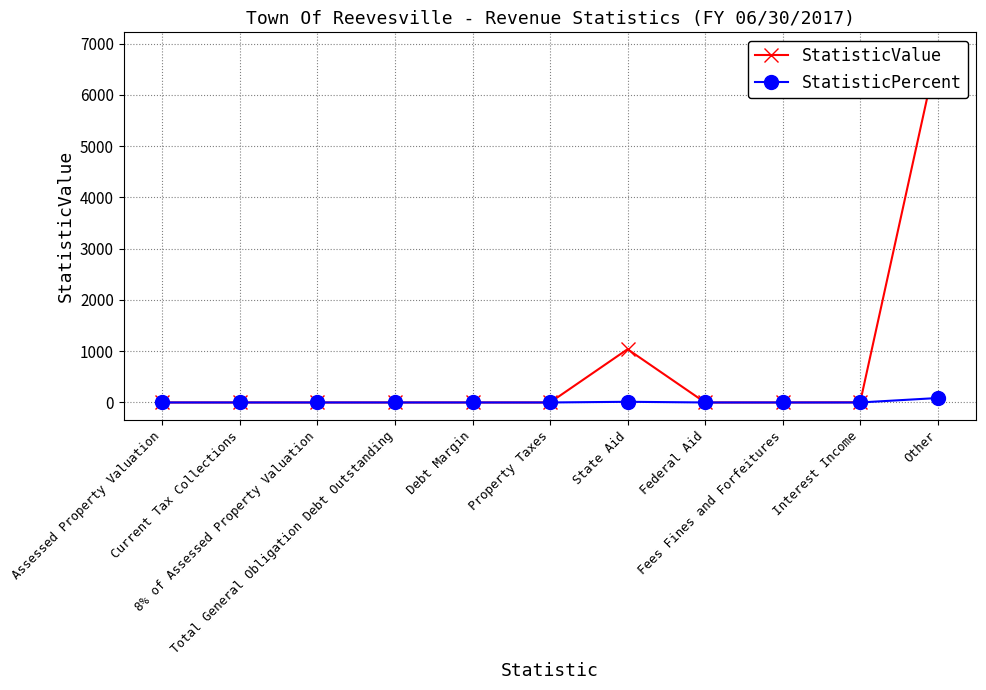

At which category does the chart reach its minimum across all series?

Assessed Property Valuation